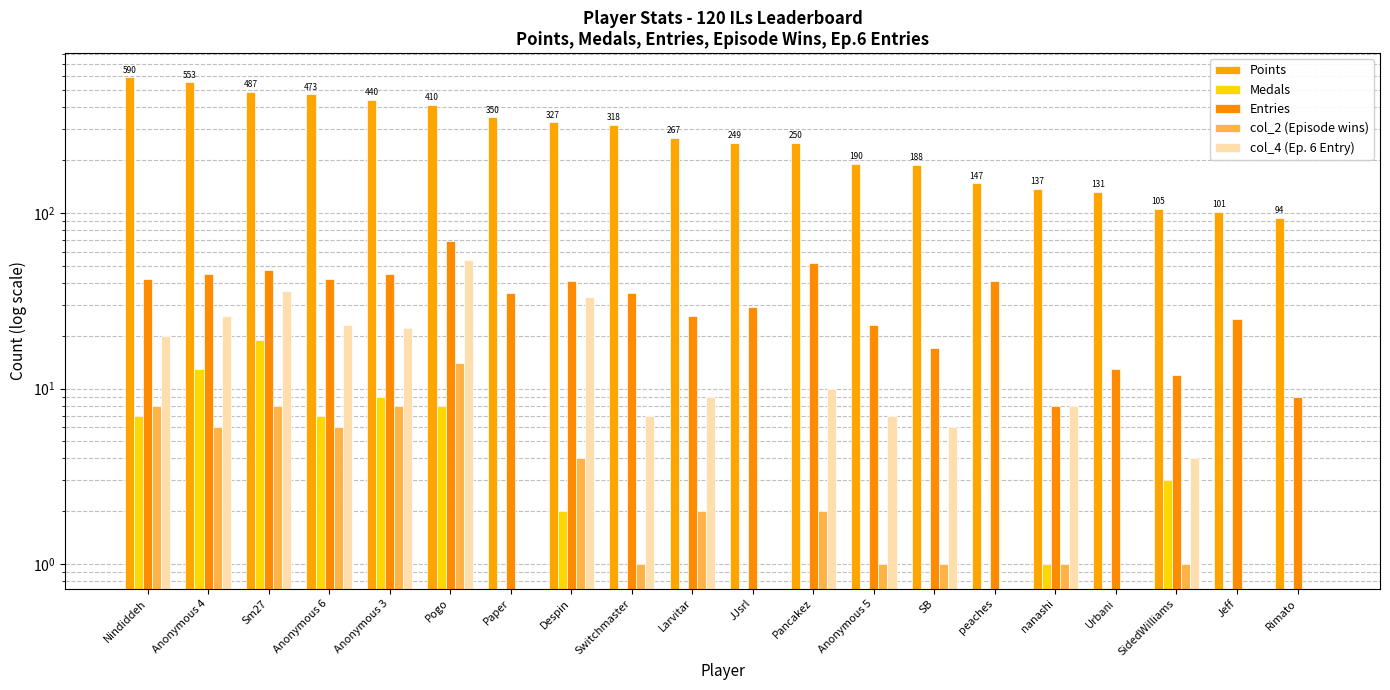

Which category has the highest value in the col_2 (Episode wins) series?

Pogo